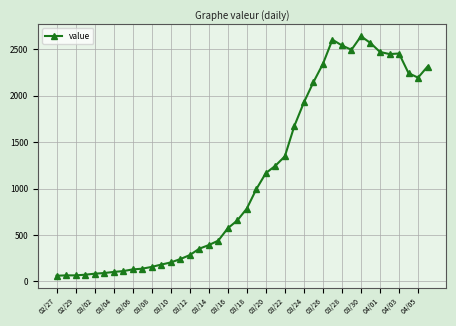

How many values are below 784?

20